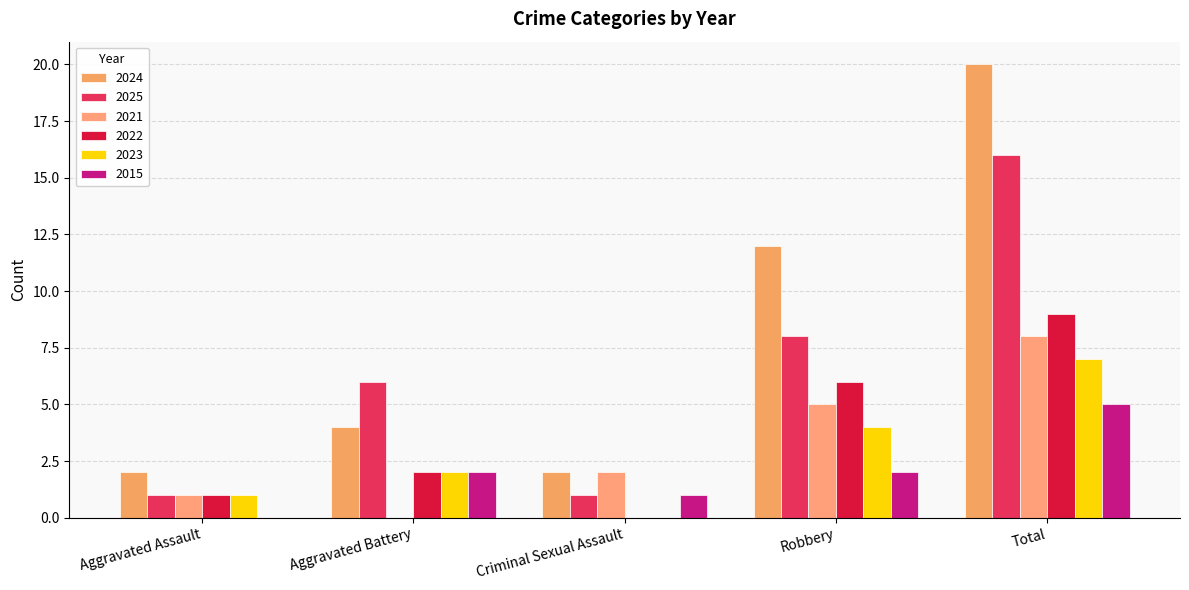

Are the bars grouped side by side (vs. stacked)?

Yes